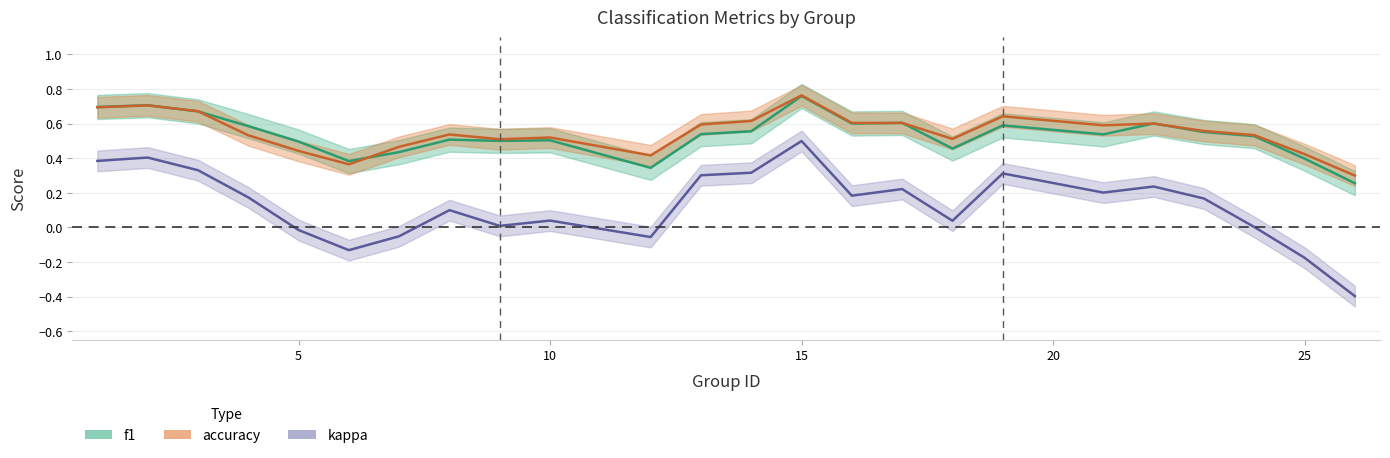

Which series has the widest spread of values?

kappa